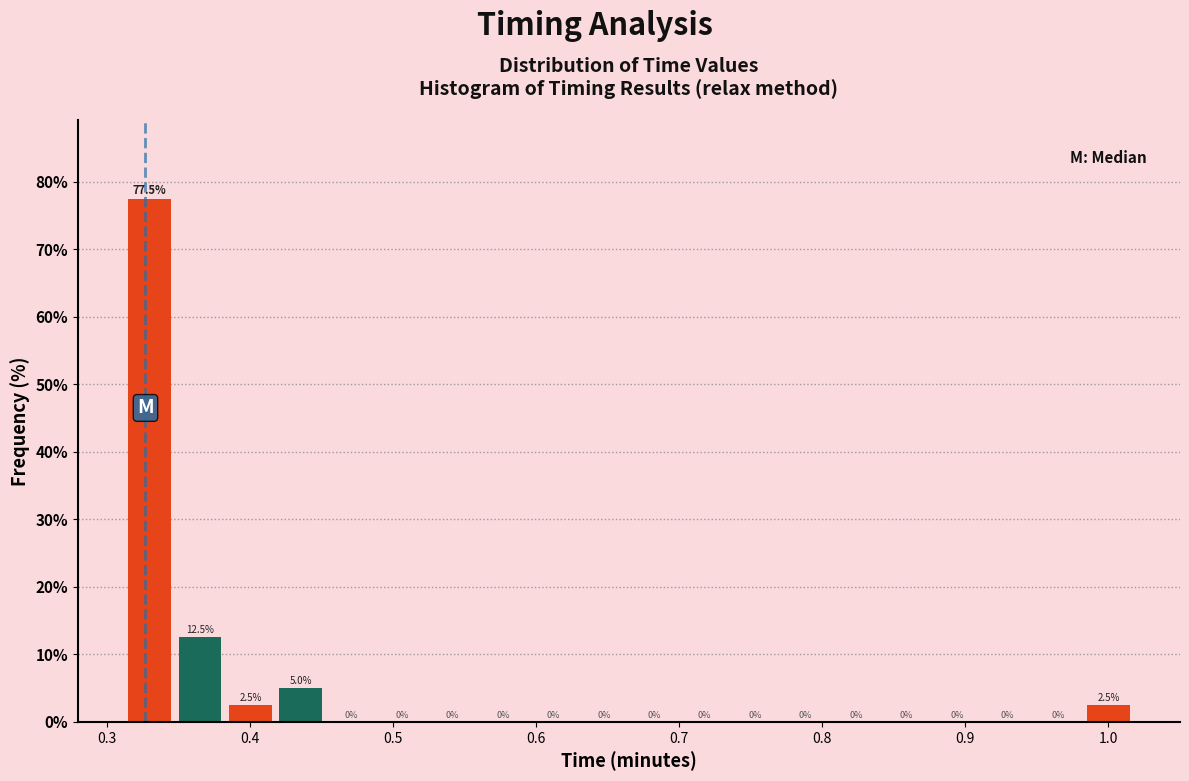

Around what value on the x-axis is the tallest bar? Give the approximate position of its centre, as read against the axis.

0.33